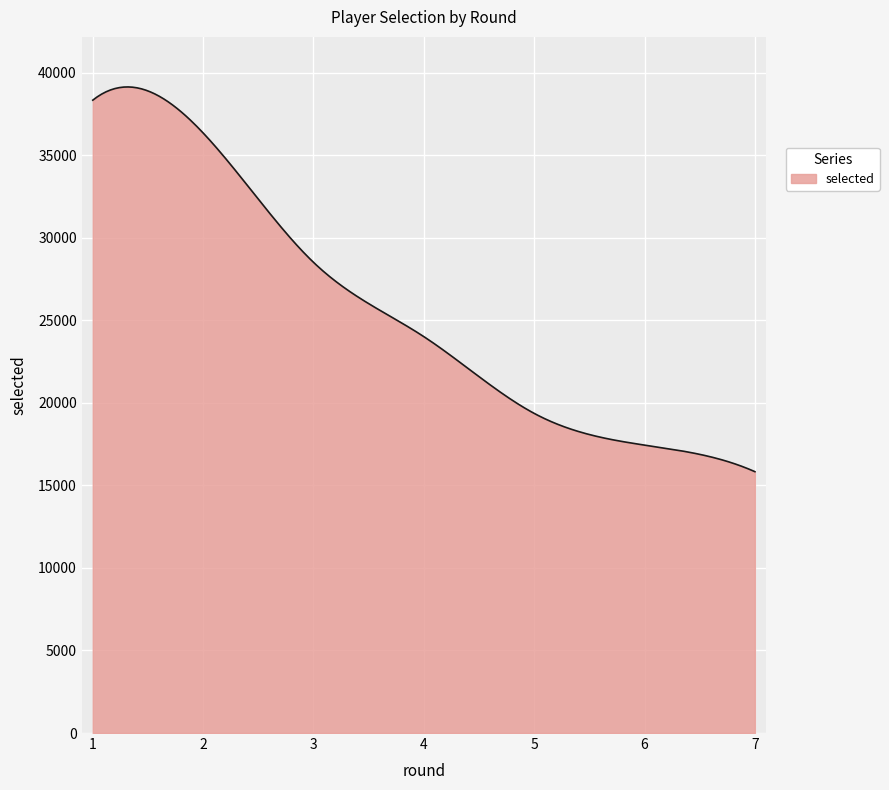

What is the greatest value displayed?

39135.5